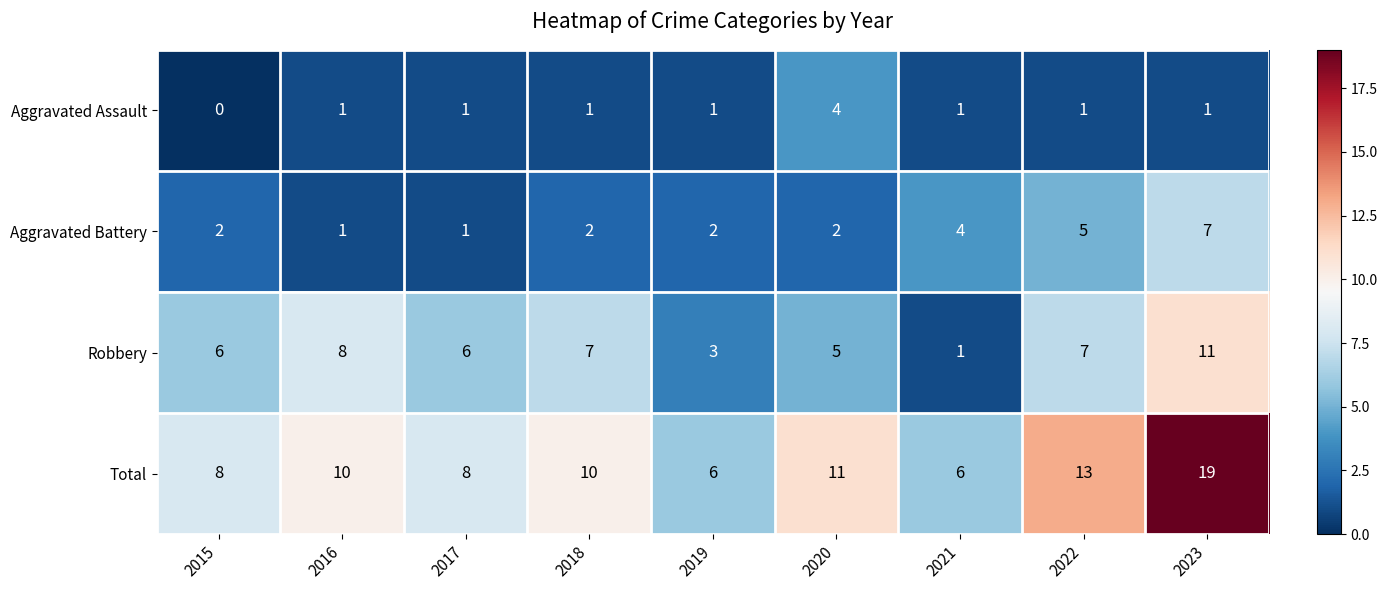

At which category is the sum across all series the highest?

2023